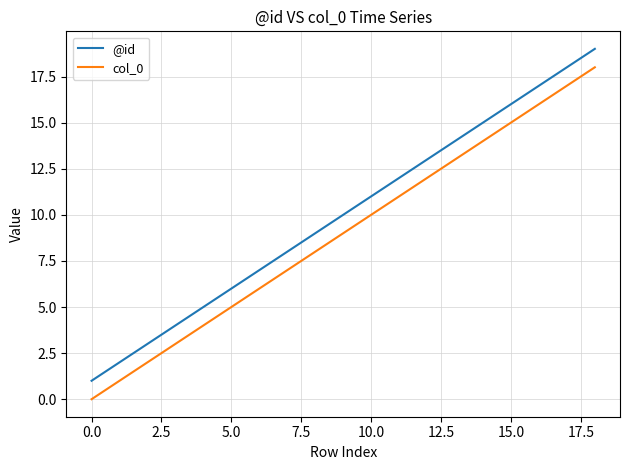

List the series in order of their peak value, lowest first.

col_0, @id